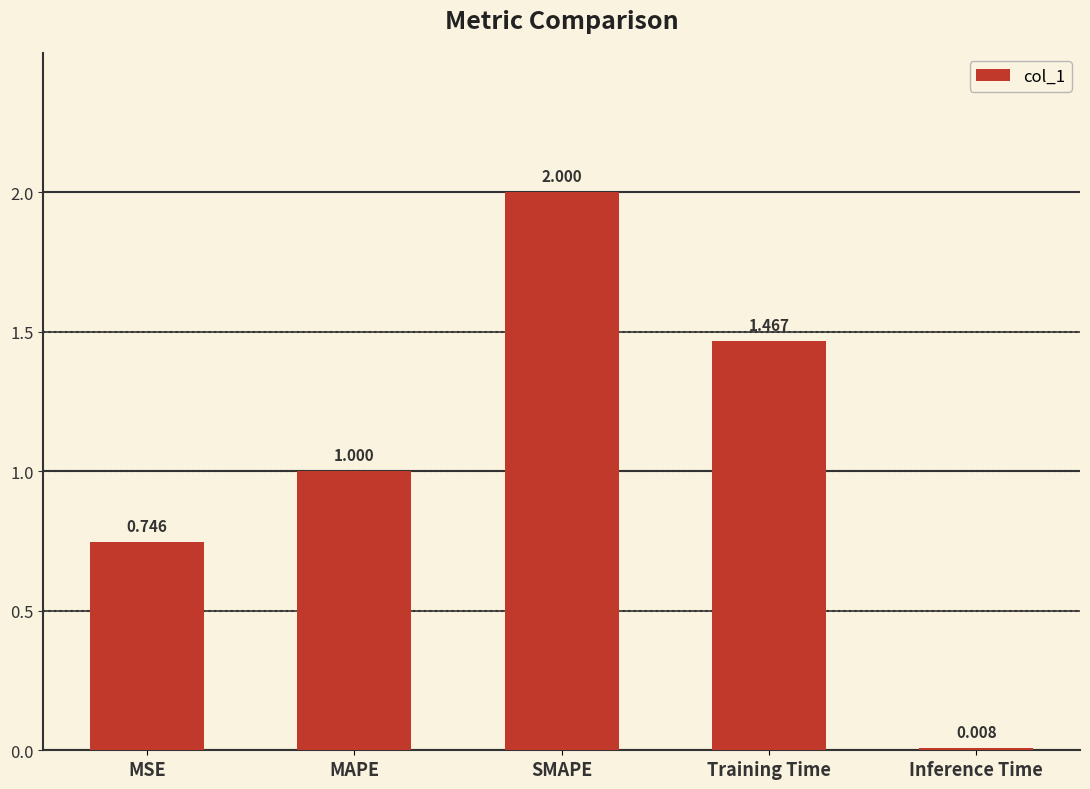

What is the maximum value shown in the chart?

2.0